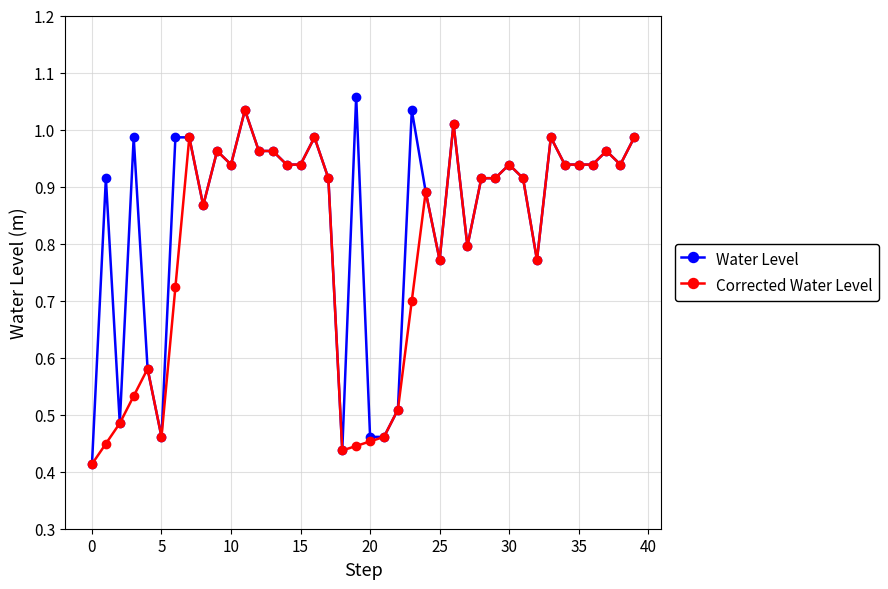

Which series has the largest range (max minus min)?

Water Level